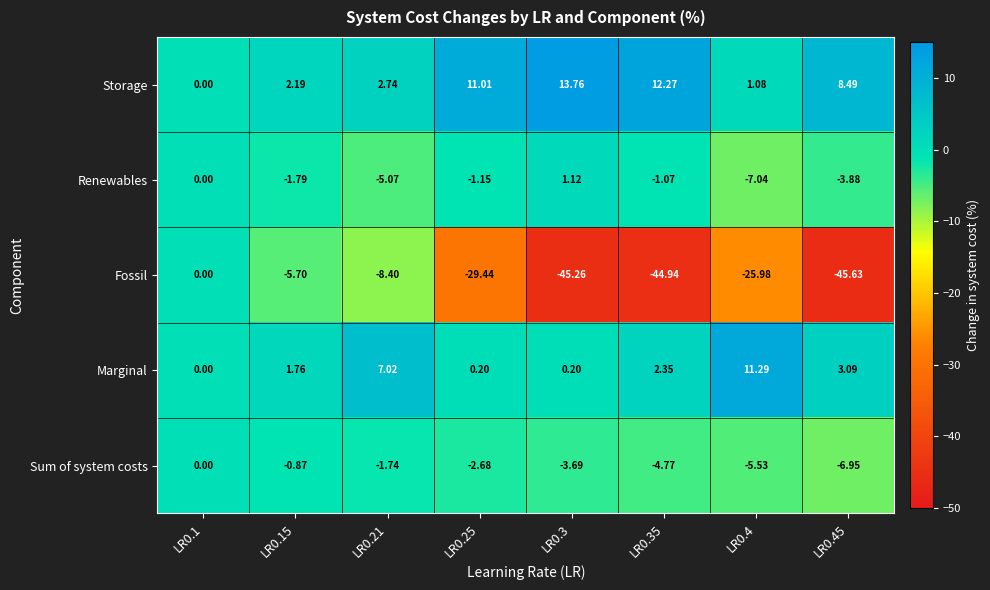

What is the difference between the highest and lowest values at LR0.4?

37.3